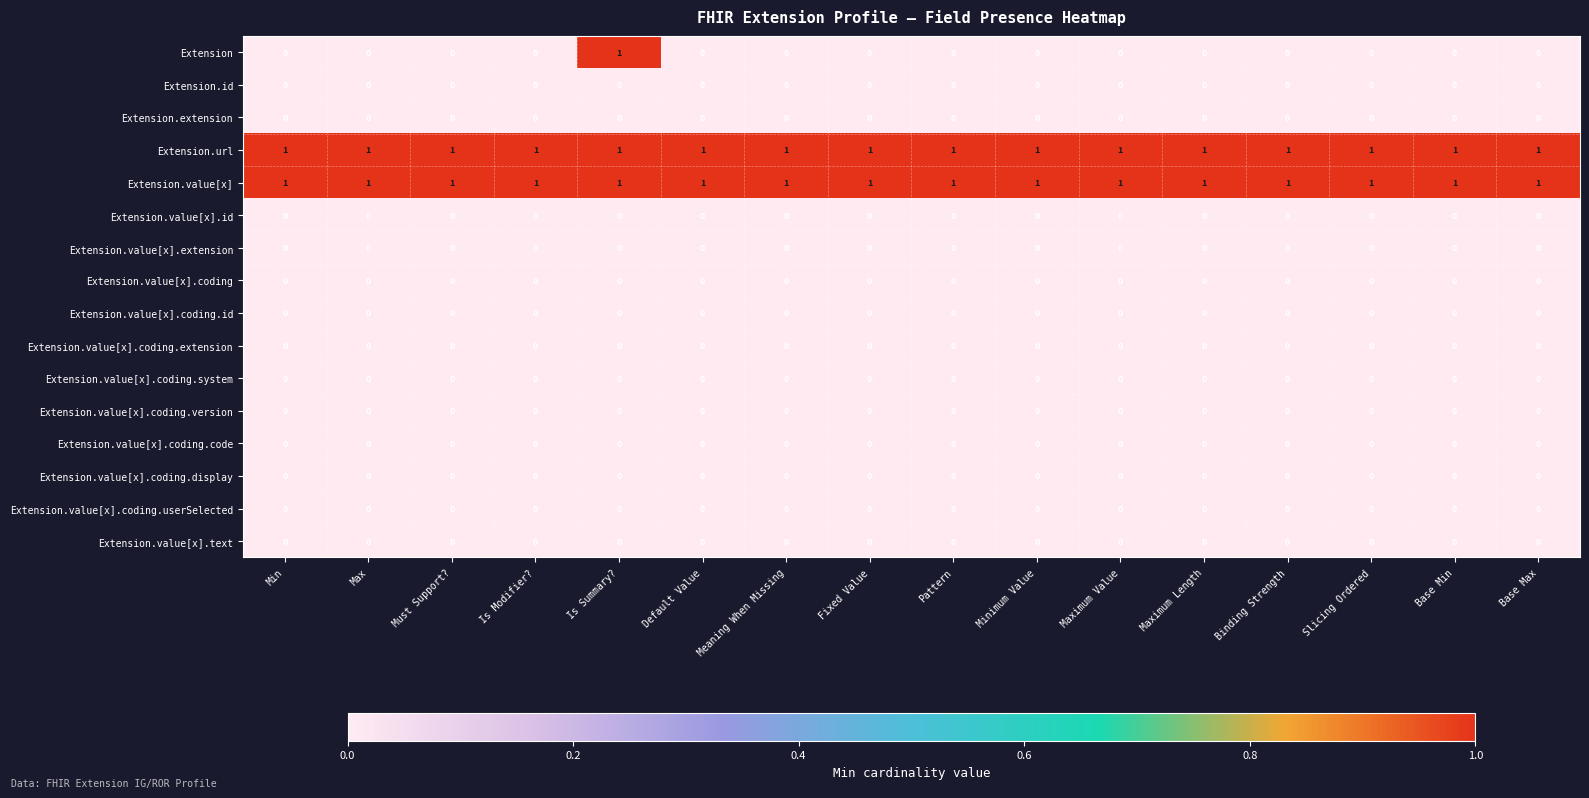

At how many categories does at least one series exceed 0?

16